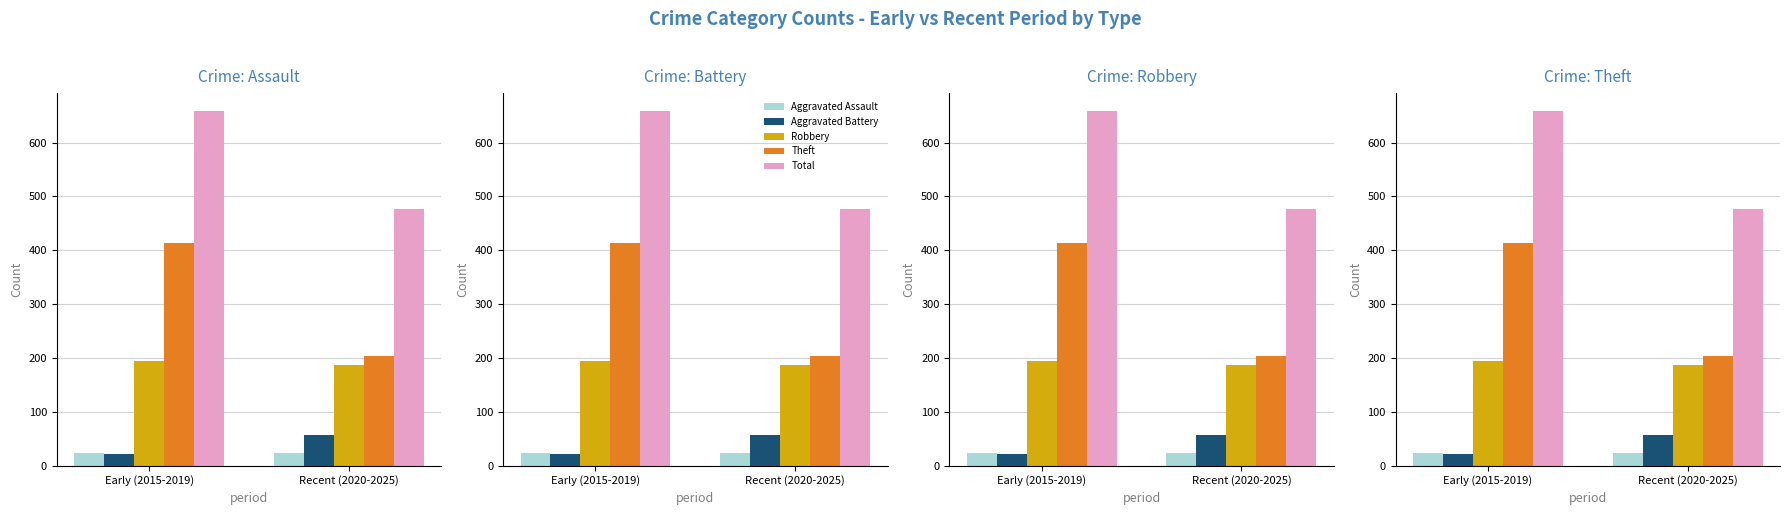

List the labels in order of Aggravated Battery value, largest first.

Recent (2020-2025), Early (2015-2019)